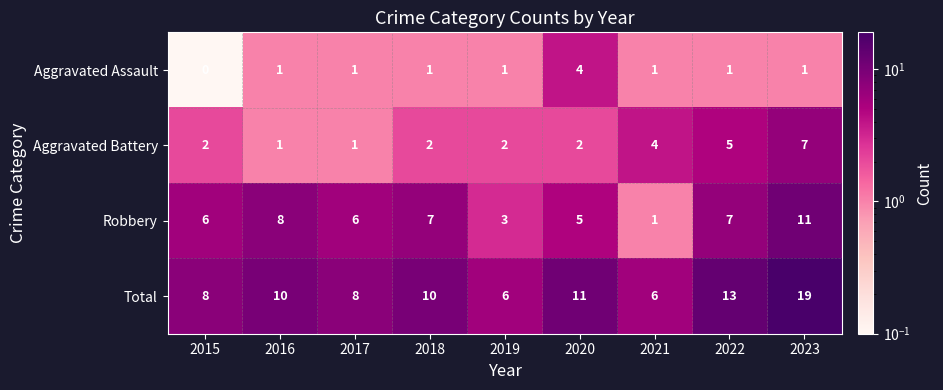

What is the spread (max minus min) of values at 2022?

12